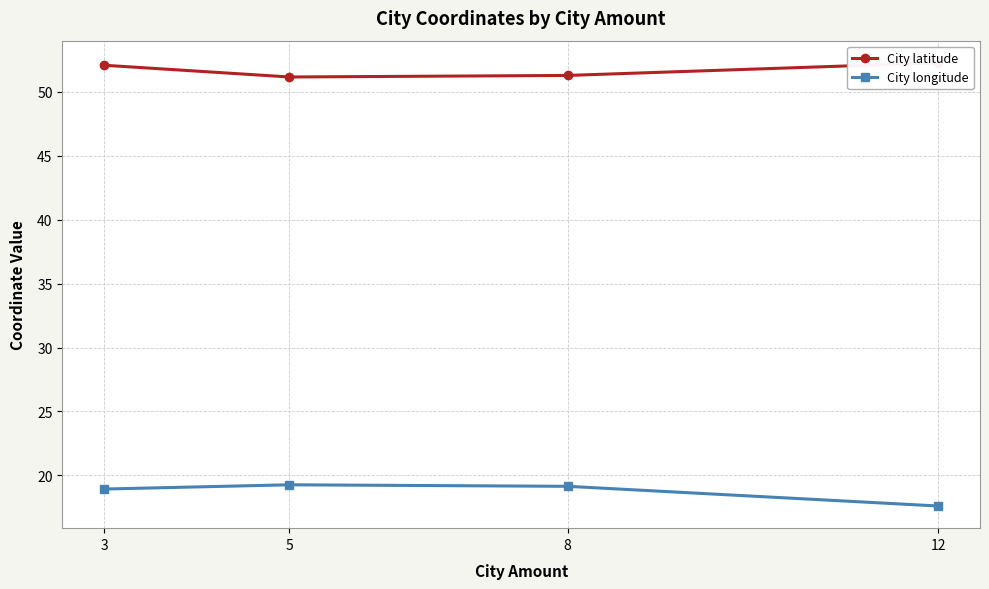

At which label does City longitude reach its peak?

5